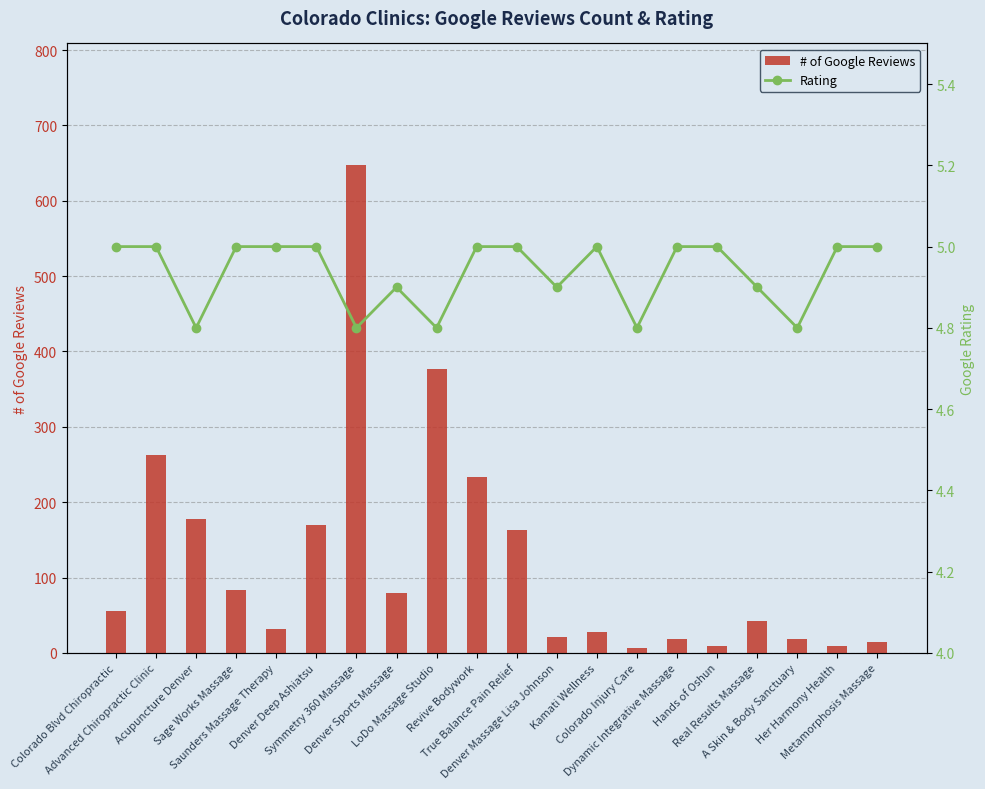

Reading left to right, extract all data points from this chart.

# of Google Reviews: Colorado Blvd Chiropractic=56.0	Advanced Chiropractic Clinic=262.0	Acupuncture Denver=178.0	Sage Works Massage=84.0	Saunders Massage Therapy=32.0	Denver Deep Ashiatsu=170.0	Symmetry 360 Massage=647.0	Denver Sports Massage=79.0	LoDo Massage Studio=377.0	Revive Bodywork=233.0	True Balance Pain Relief=163.0	Denver Massage Lisa Johnson=21.0	Kamati Wellness=28.0	Colorado Injury Care=6.0	Dynamic Integrative Massage=19.0	Hands of Oshun=9.0	Real Results Massage=42.0	A Skin & Body Sanctuary=19.0	Her Harmony Health=9.0	Metamorphosis Massage=14.0
Rating: Colorado Blvd Chiropractic=5.0	Advanced Chiropractic Clinic=5.0	Acupuncture Denver=4.8	Sage Works Massage=5.0	Saunders Massage Therapy=5.0	Denver Deep Ashiatsu=5.0	Symmetry 360 Massage=4.8	Denver Sports Massage=4.9	LoDo Massage Studio=4.8	Revive Bodywork=5.0	True Balance Pain Relief=5.0	Denver Massage Lisa Johnson=4.9	Kamati Wellness=5.0	Colorado Injury Care=4.8	Dynamic Integrative Massage=5.0	Hands of Oshun=5.0	Real Results Massage=4.9	A Skin & Body Sanctuary=4.8	Her Harmony Health=5.0	Metamorphosis Massage=5.0